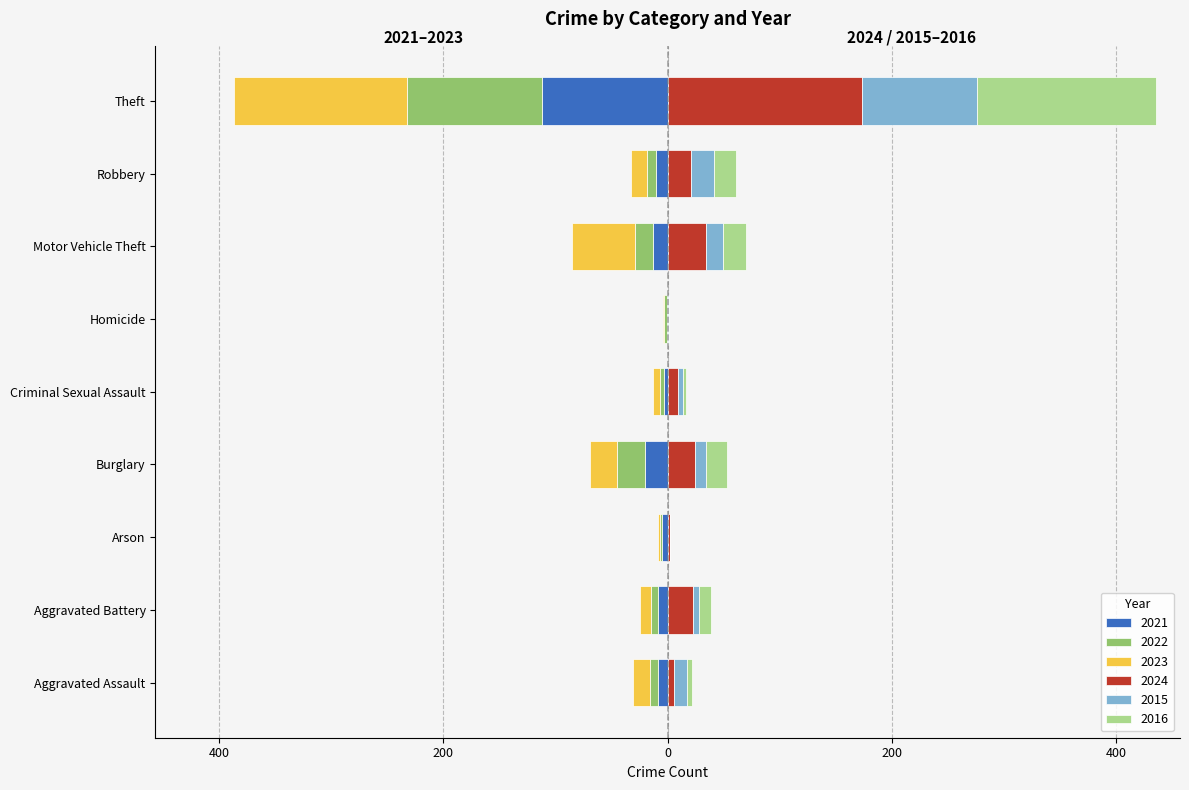

What is the label of the 7th bar from the right?

Arson